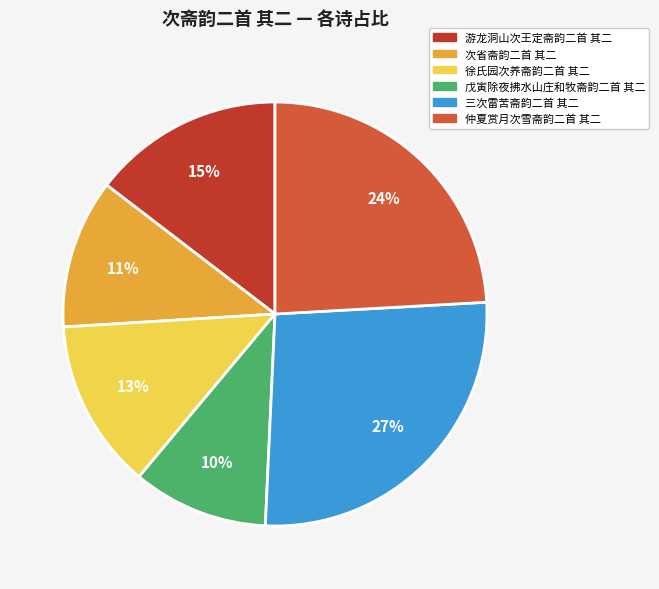

Is there any slice that represents more than half of the pie?

No